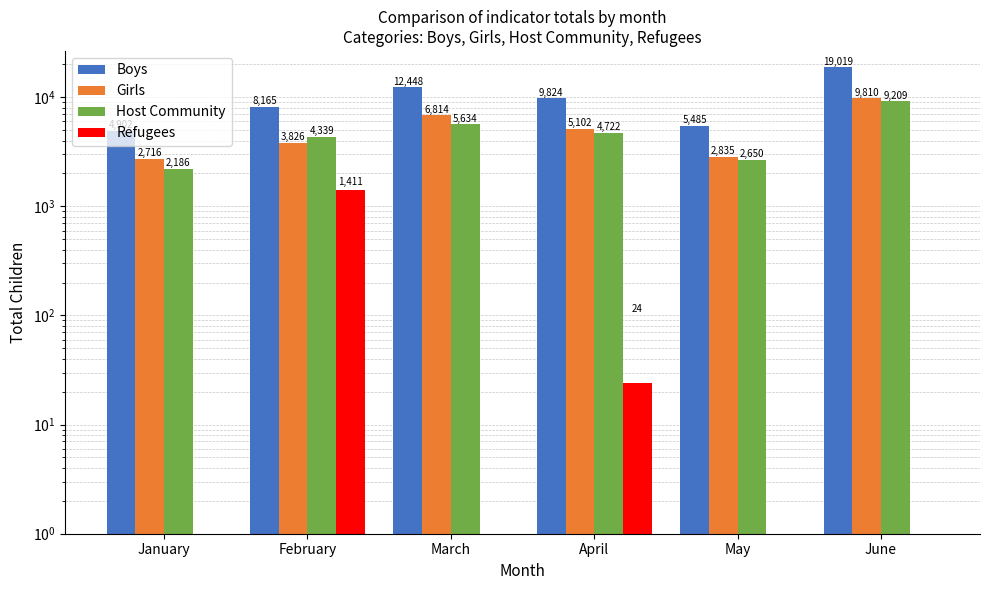

Reading left to right, extract all data points from this chart.

Boys: 4902	8165	12448	9824	5485	19019
Girls: 2716	3826	6814	5102	2835	9810
Host Community: 2186	4339	5634	4722	2650	9209
Refugees: 0	1411	0	24	0	0